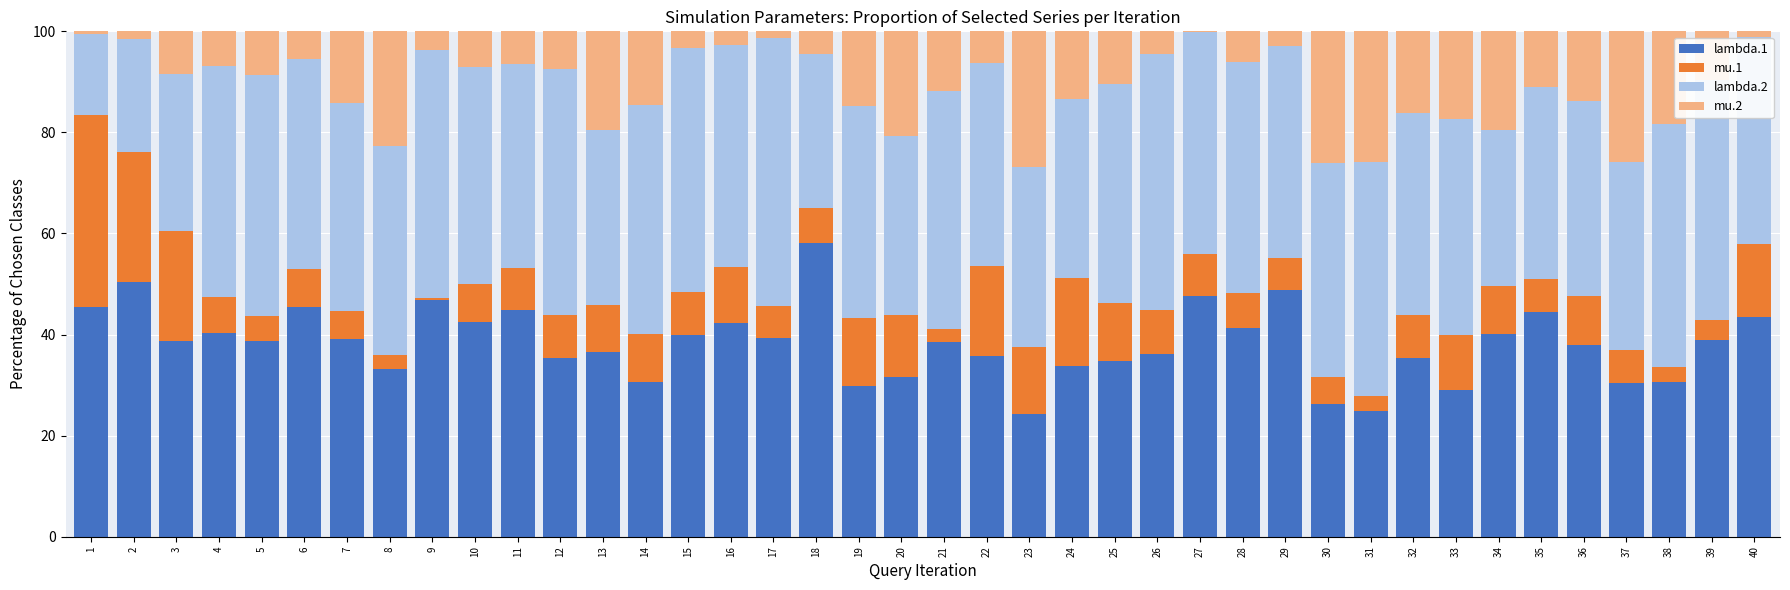

The value of lambda.1 at 2 is 50.4. True or false?

True